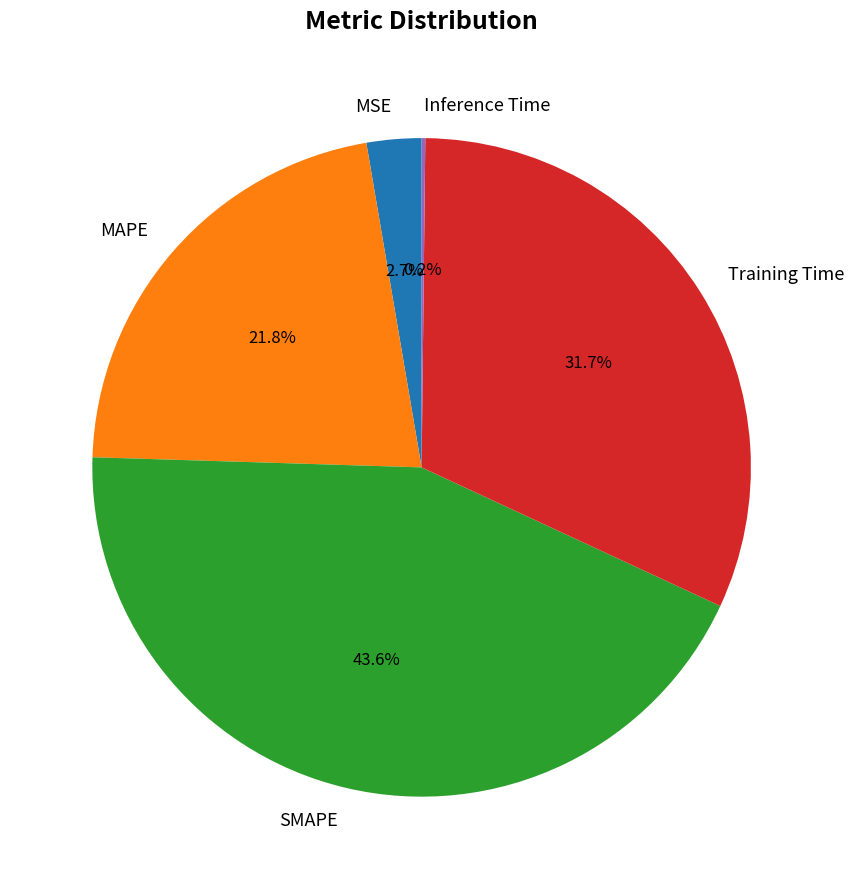

Is there a majority slice in this chart?

No